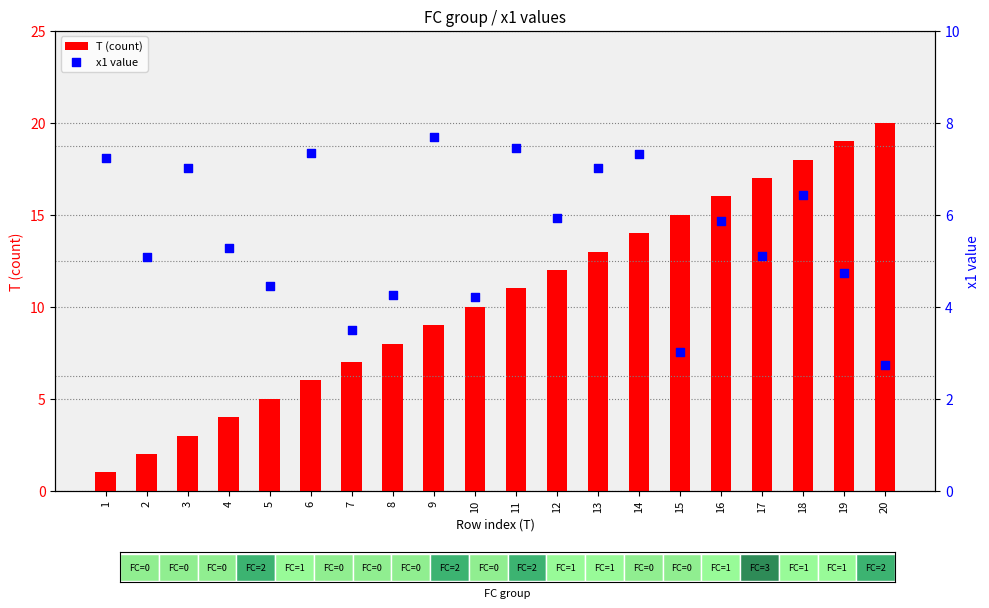

At which category is the sum across all series the highest?

18